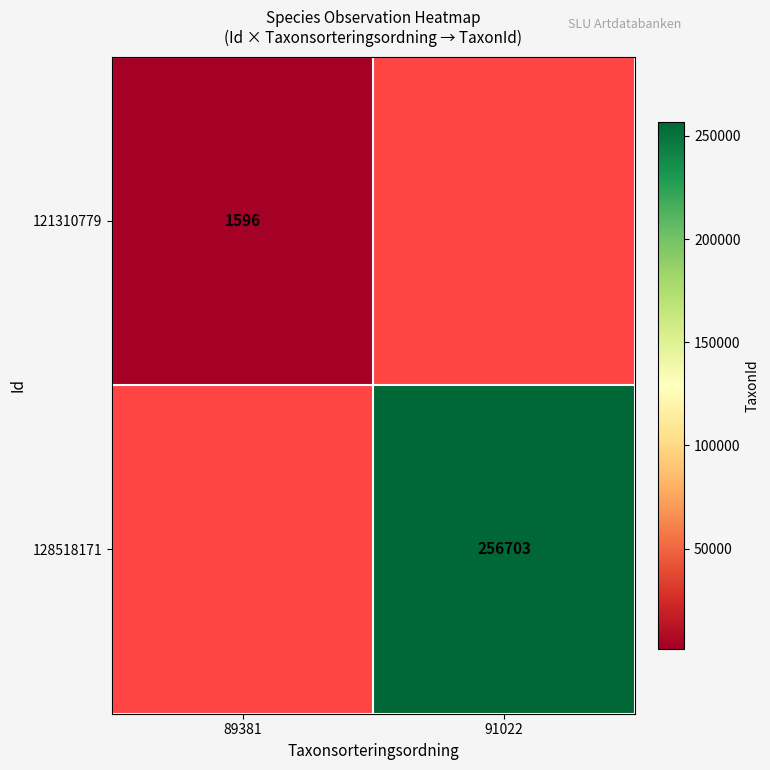

Is the value of 128518171 at 91022 greater than the value of 121310779 at 89381?

Yes